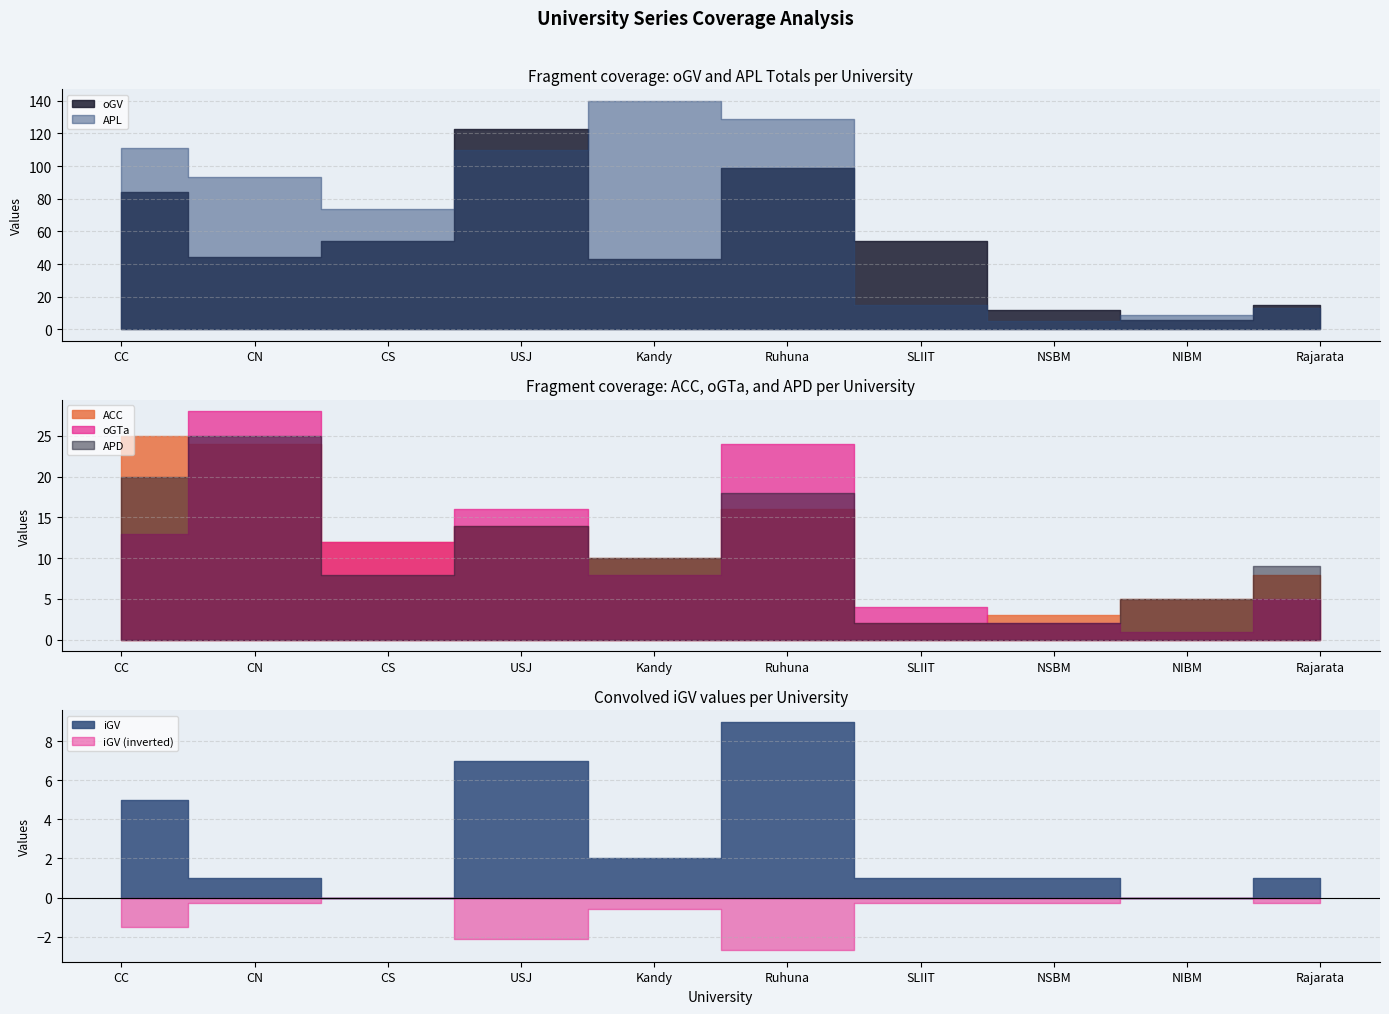

At which label does APD reach its peak?

CN